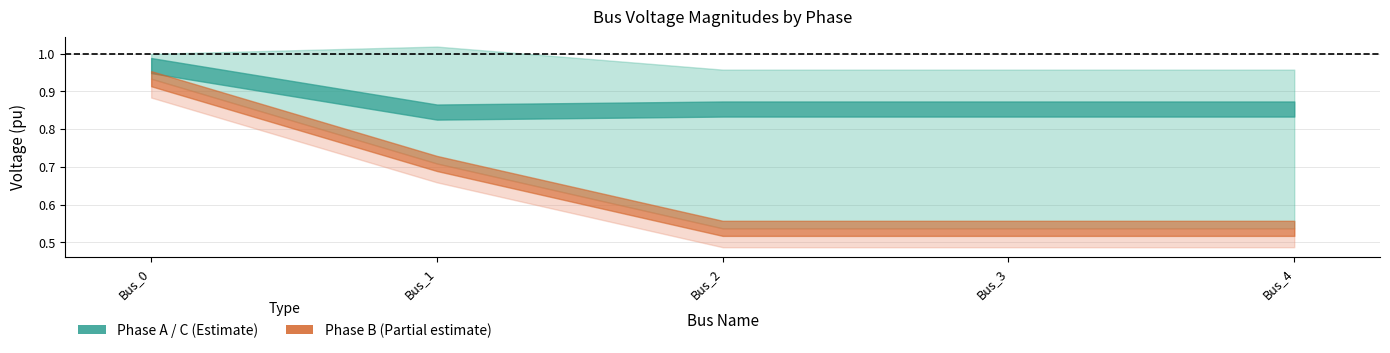

At which label does pf_vm_a_pu reach its minimum?

Bus_4